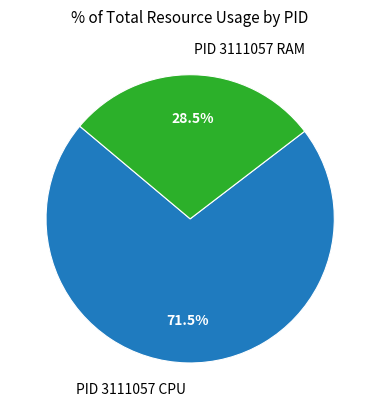

Rank the categories by value from highest to lowest.

PID 3111057 CPU, PID 3111057 RAM